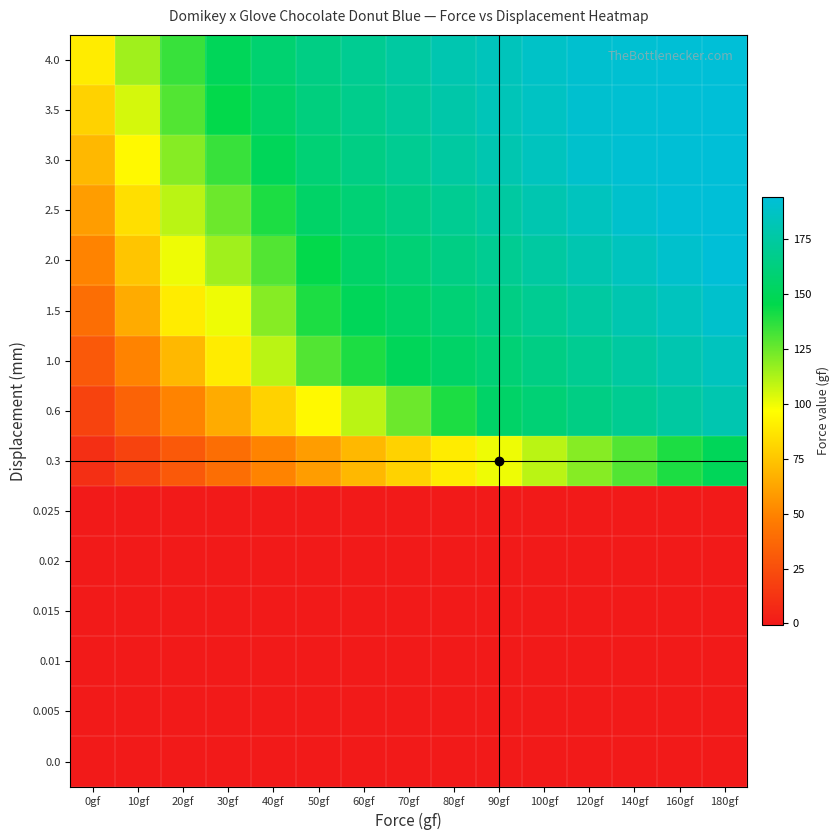

How many categories are shown in the chart?

15